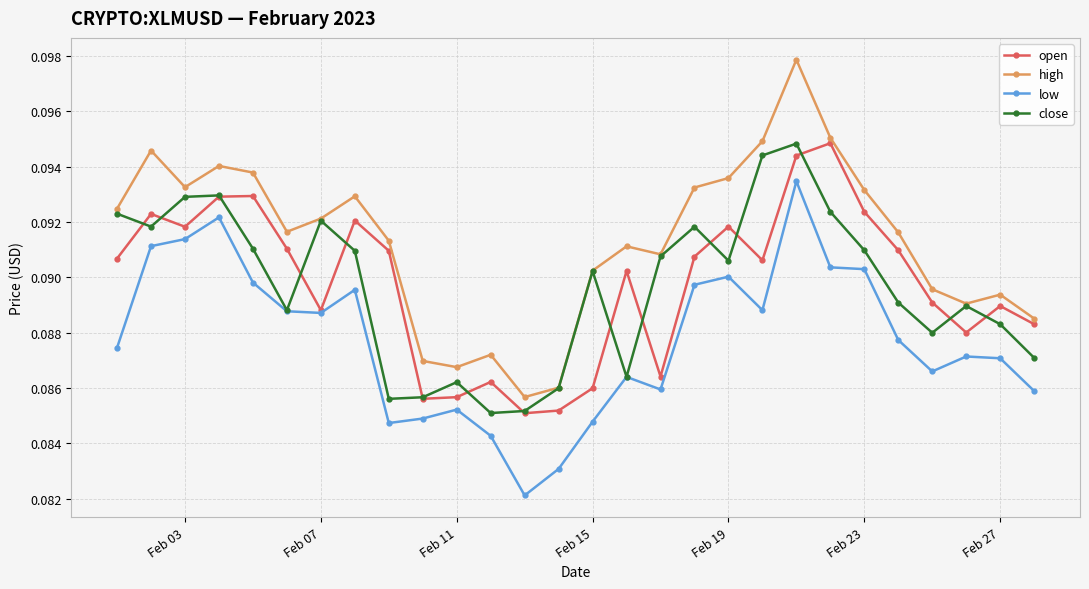

Count the open values in the range 0 to 1.

28